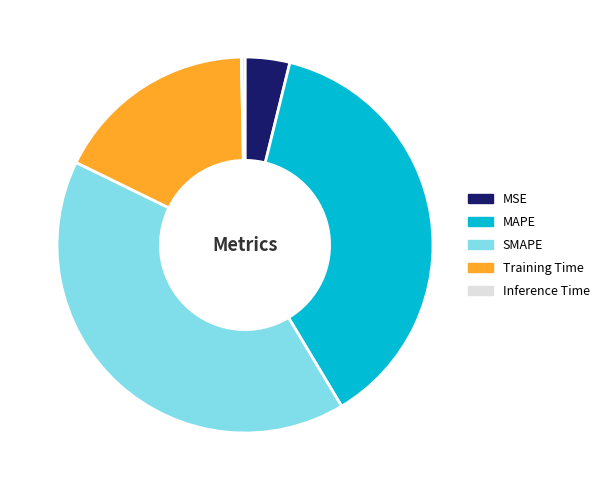

Do MAPE and Training Time together represent more than half of the pie?

Yes